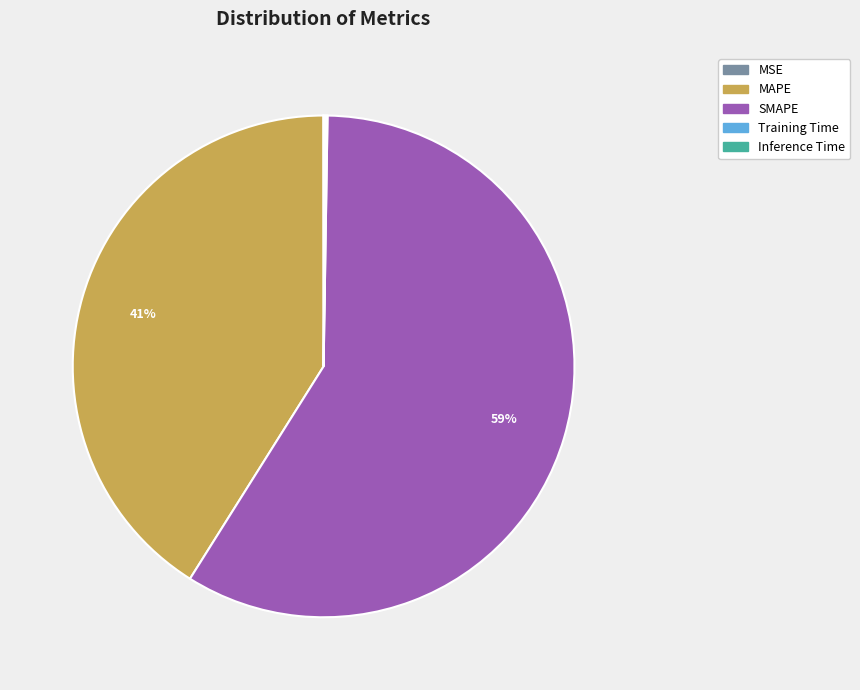

To the nearest percent, what is the difference between the largest and smallest slice percentages?

59%